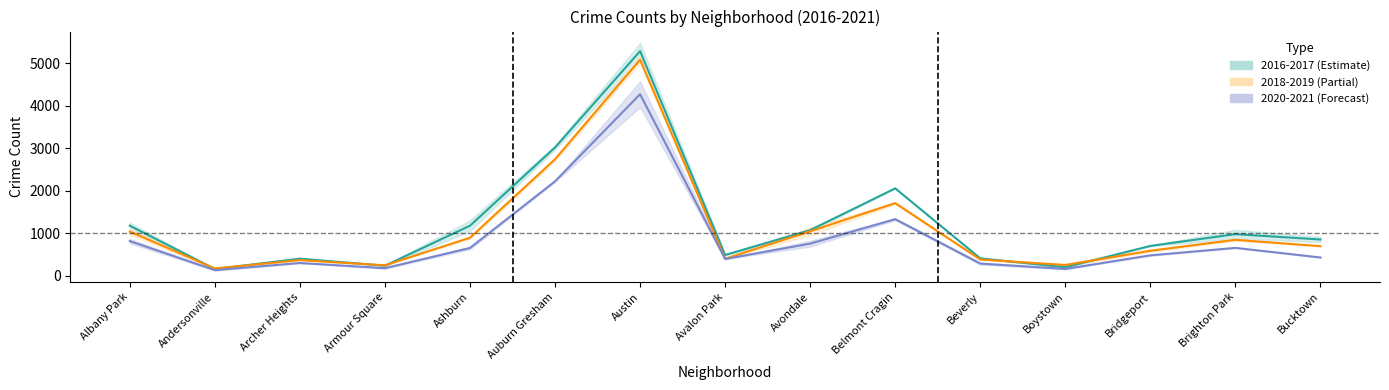

What is the difference between the highest and lowest values at Avalon Park?

94.5